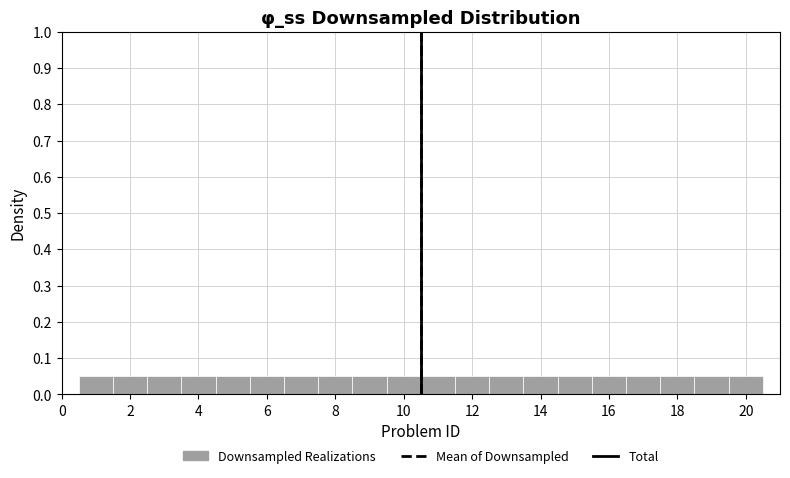

Reading left to right, list every bar in this chart as the range it spans on the x-axis followed by its height. Neither the bar edges nor the heights are printed on the chart, so give them approximately, as read against the axes.

0.5 to 1.5: 0.05
1.5 to 2.5: 0.05
2.5 to 3.5: 0.05
3.5 to 4.5: 0.05
4.5 to 5.5: 0.05
5.5 to 6.5: 0.05
6.5 to 7.5: 0.05
7.5 to 8.5: 0.05
8.5 to 9.5: 0.05
9.5 to 10.5: 0.05
10.5 to 11.5: 0.05
11.5 to 12.5: 0.05
12.5 to 13.5: 0.05
13.5 to 14.5: 0.05
14.5 to 15.5: 0.05
15.5 to 16.5: 0.05
16.5 to 17.5: 0.05
17.5 to 18.5: 0.05
18.5 to 19.5: 0.05
19.5 to 20.5: 0.05